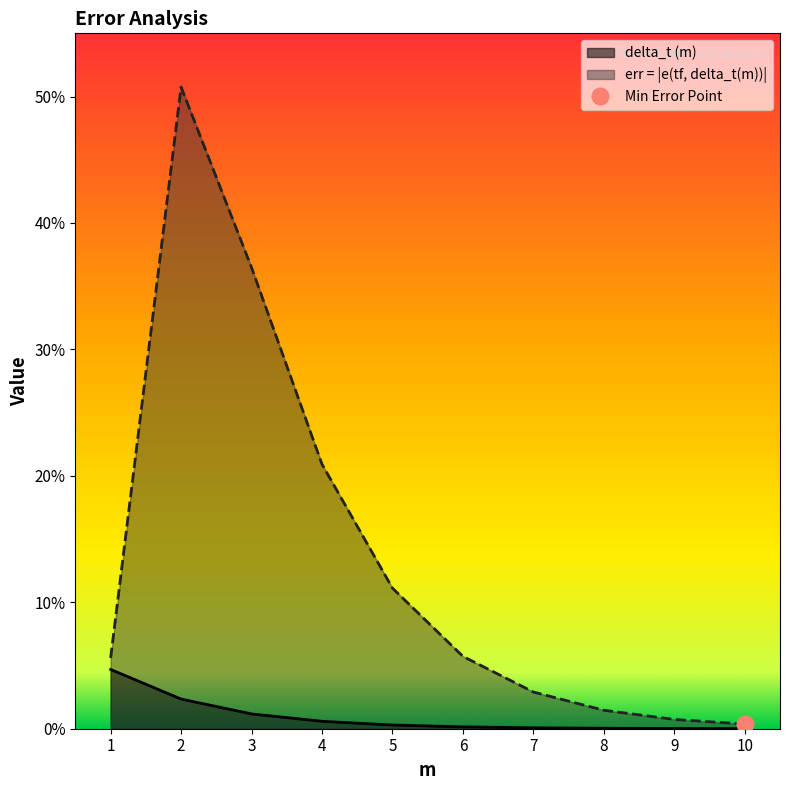

The value of delta_t (m) at 4.0 is 0.0. True or false?

False